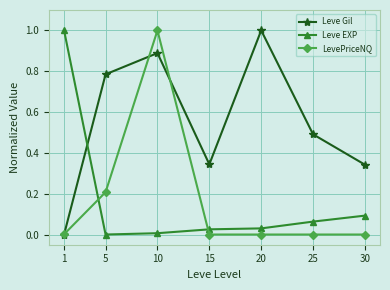

Which series changed the most between 10 and 15?

LevePriceNQ